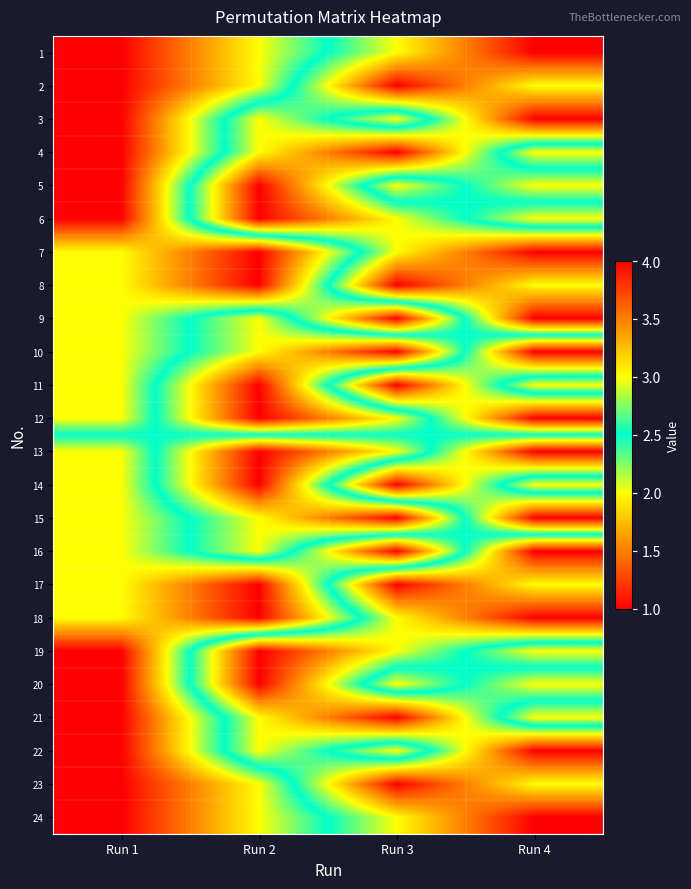

Rank the series at Run 4 from lowest to highest value.

10, 12, 16, 18, 22, 24, 4, 6, 14, 17, 20, 23, 2, 5, 8, 11, 19, 21, 1, 3, 7, 9, 13, 15